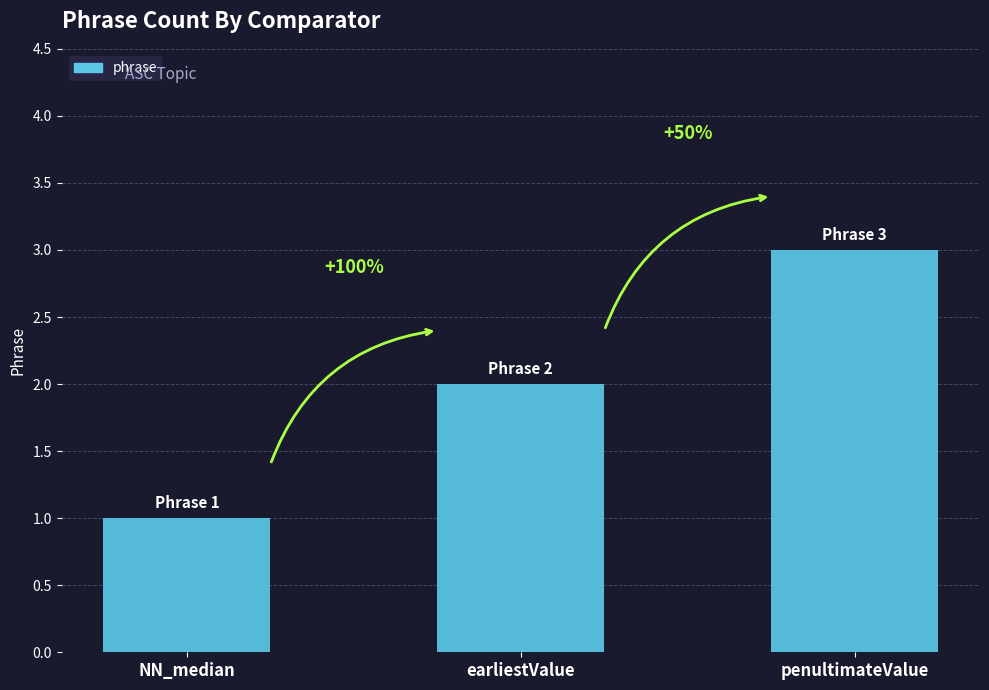

At which label is the value closest to 2?

earliestValue